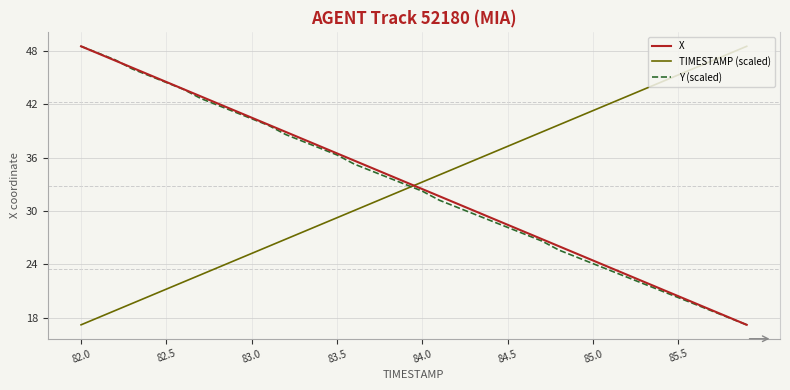

What is the maximum value for X?

48.5